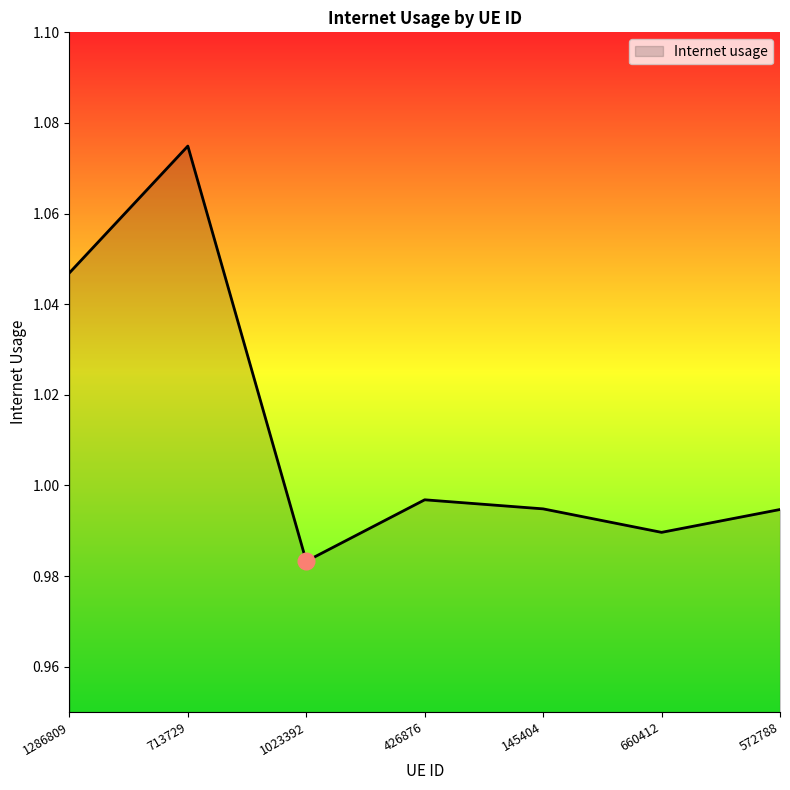

What is the sum of the values at 1286809 and 145404?

2.0